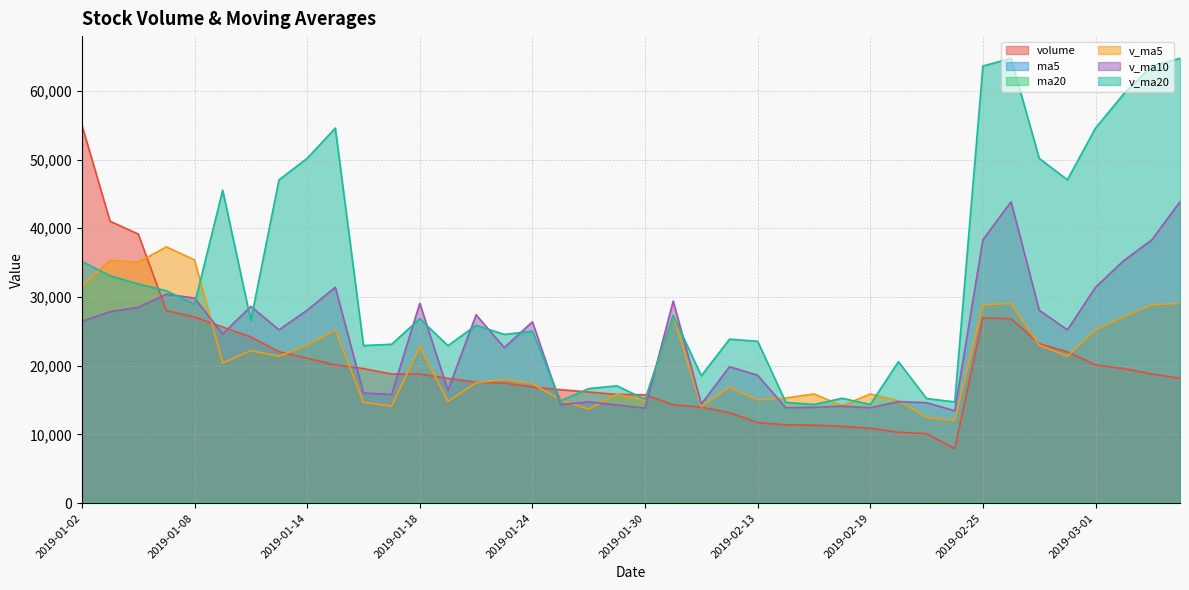

What is the sum of the volume values at 2019-03-05 and 2019-02-25?

45768.9